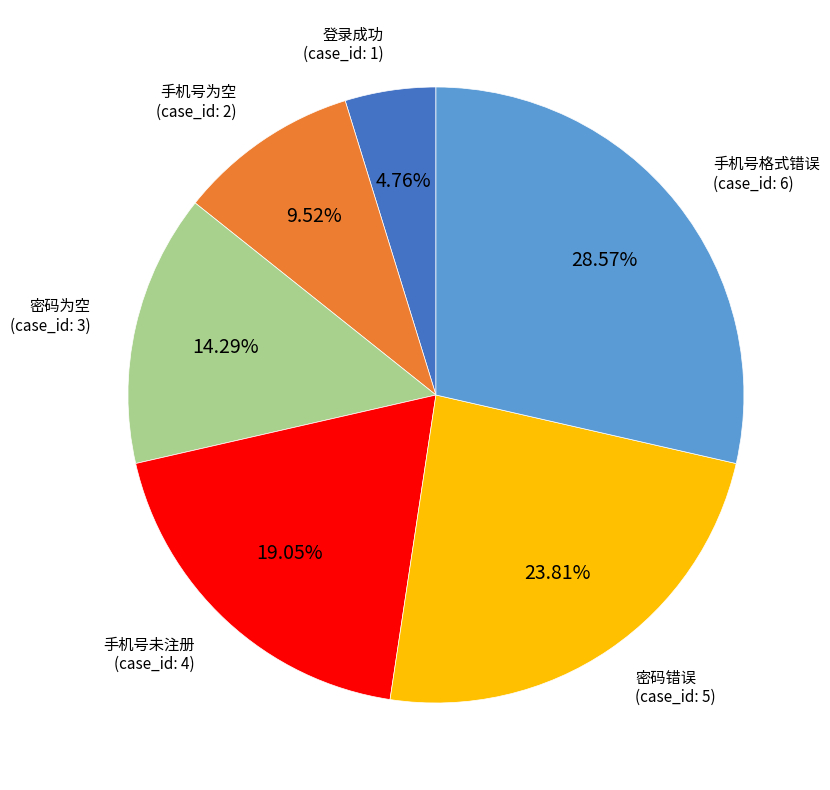

Does any single category account for the majority?

No